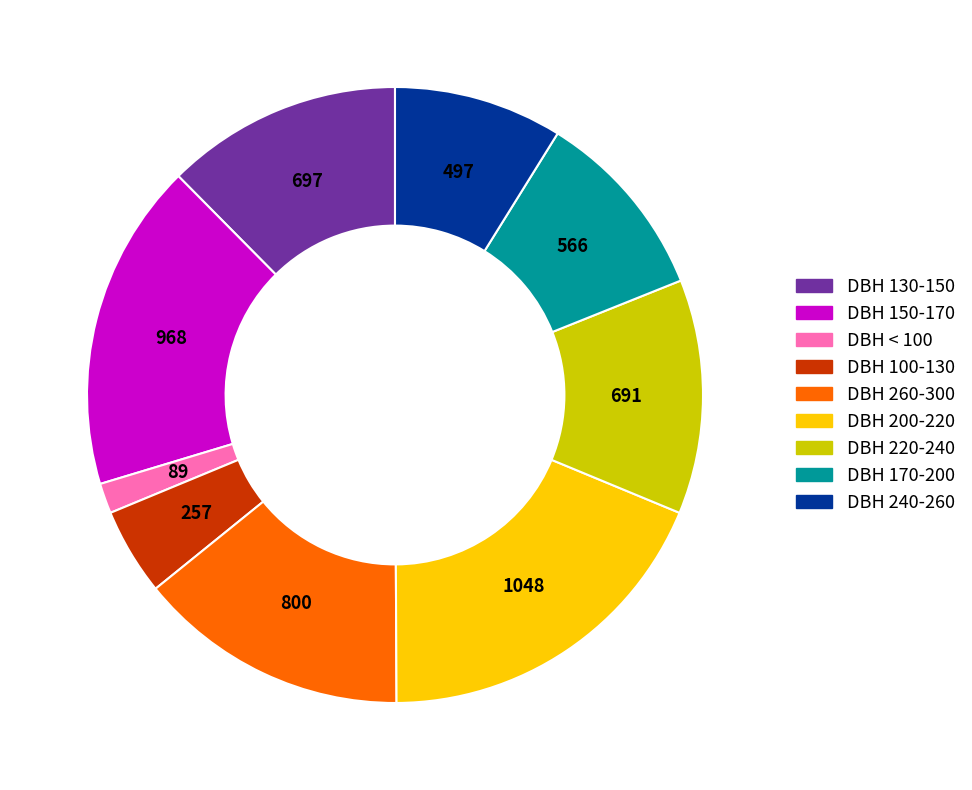

Is there a majority slice in this chart?

No